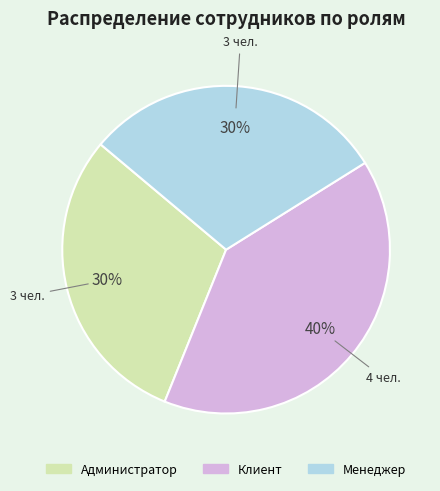

To the nearest percent, what is the difference between the largest and smallest slice percentages?

10%